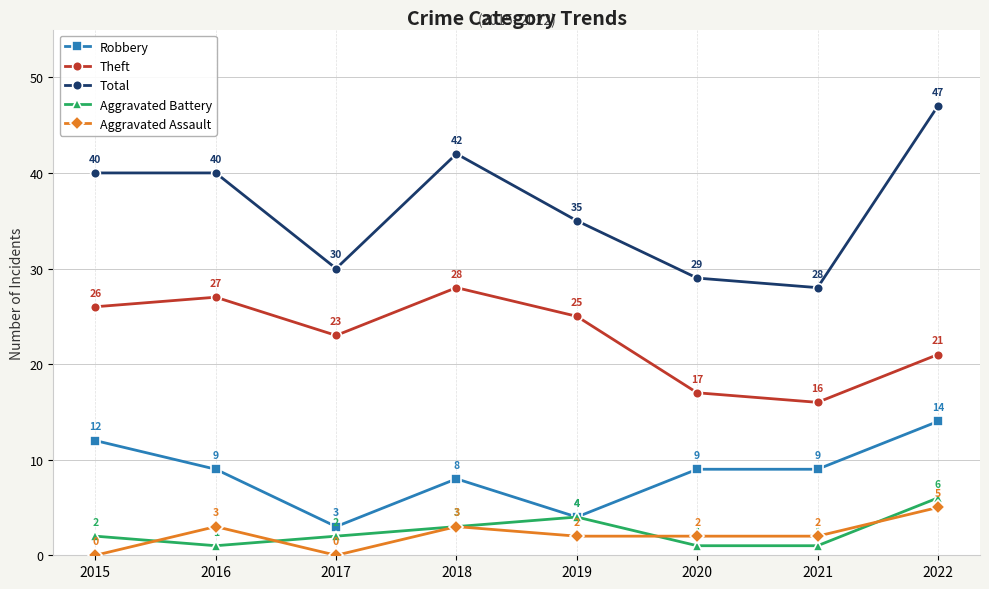

How many values in the Theft series are below 25?

4